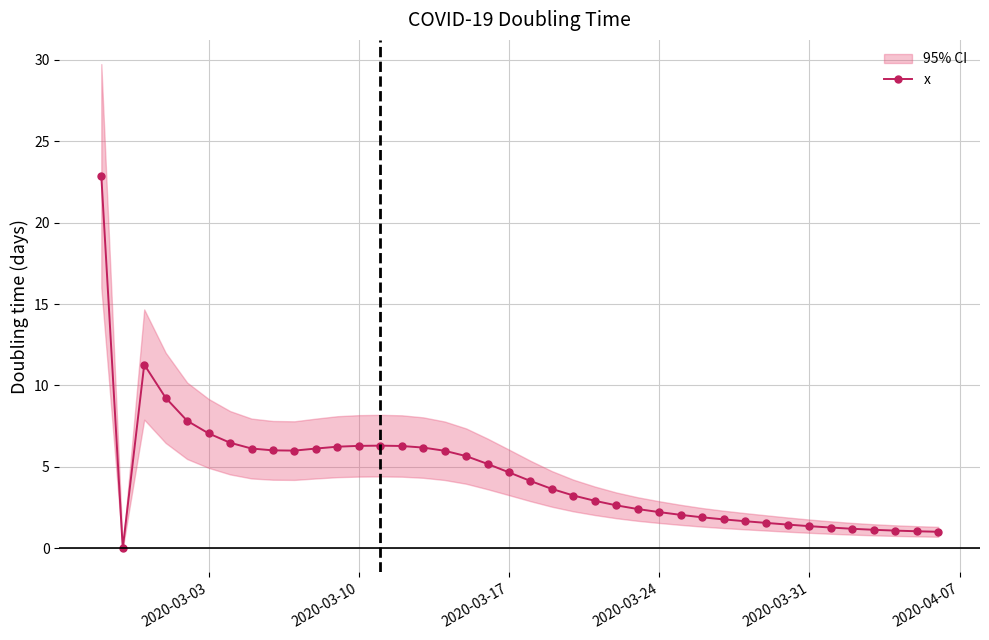

How many interior local valleys (lower than both neighbors) does the data have?

2